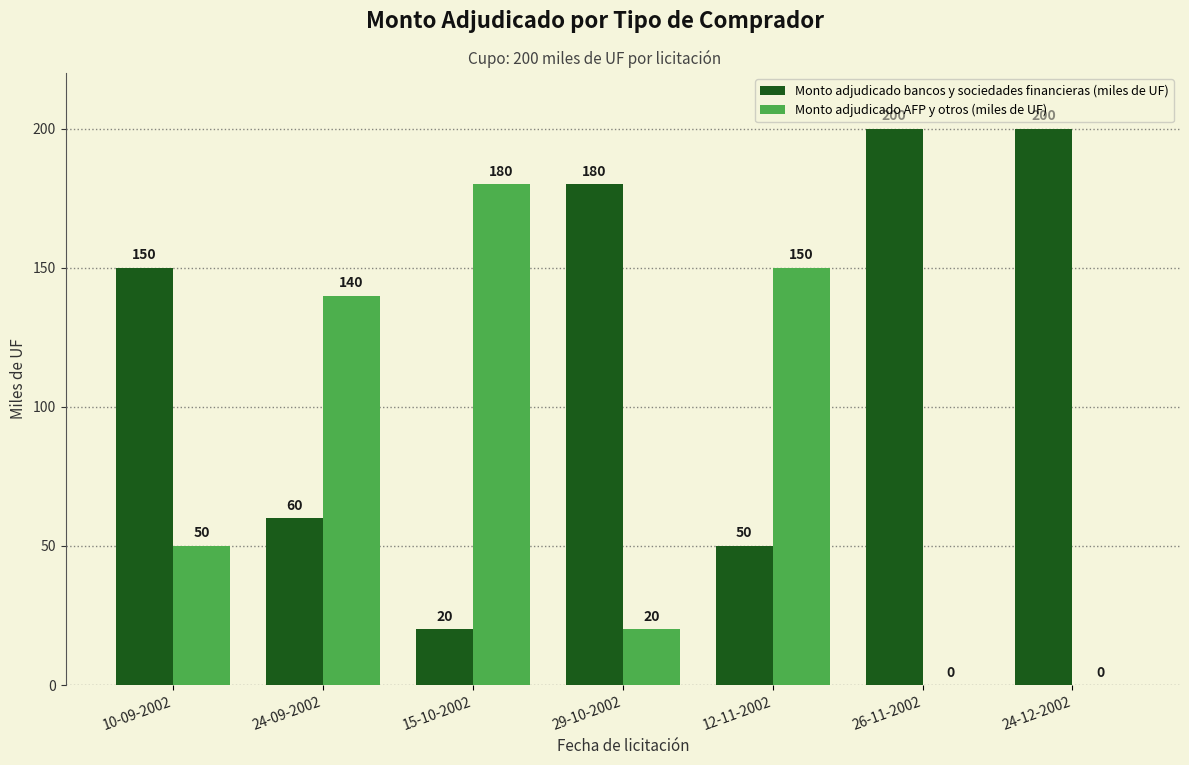

Reading left to right, what are all the values shown in this chart?

Monto adjudicado bancos y sociedades financieras (miles de UF): 10-09-2002=150	24-09-2002=60	15-10-2002=20	29-10-2002=180	12-11-2002=50	26-11-2002=200	24-12-2002=200
Monto adjudicado AFP y otros (miles de UF): 10-09-2002=50	24-09-2002=140	15-10-2002=180	29-10-2002=20	12-11-2002=150	26-11-2002=0	24-12-2002=0